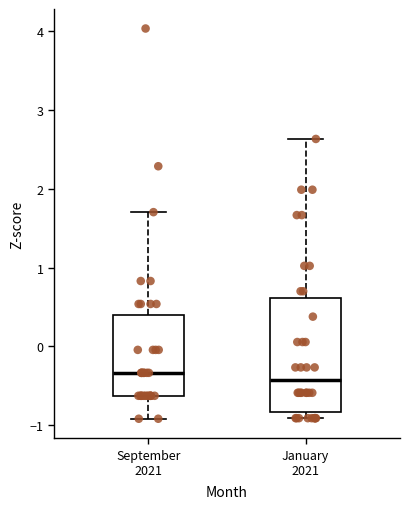

Where does the median line of the box for September 2021 sit on the y-axis? The values are not printed on the chart, so give them approximately, as read against the axis.

-0.3